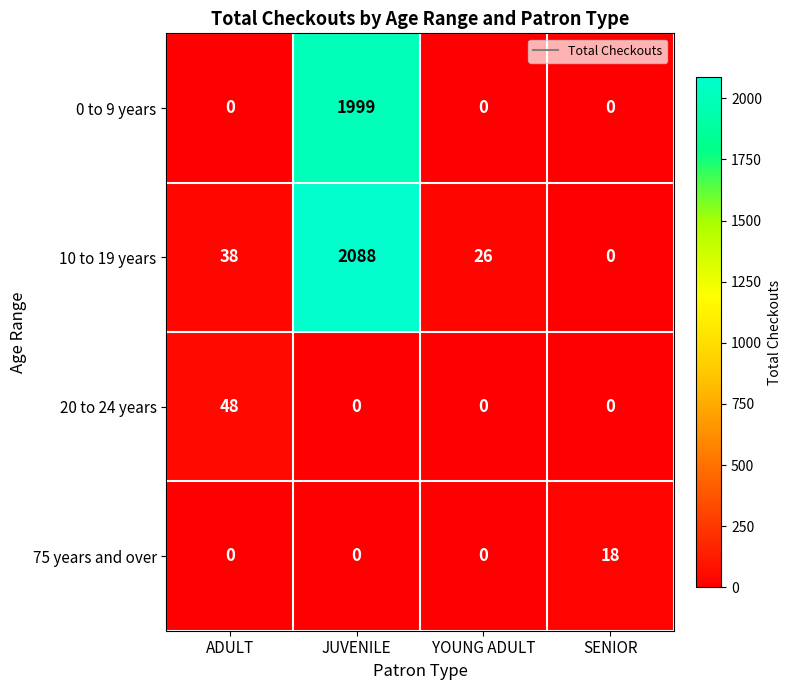

Which series has the largest total across all categories?

10 to 19 years